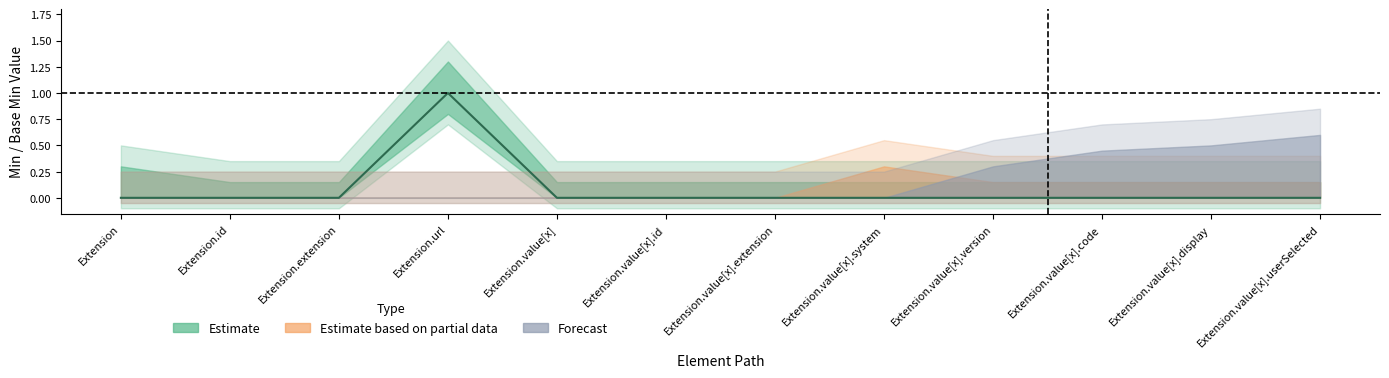

List the labels in order of value, smallest first.

Extension, Extension.id, Extension.extension, Extension.value[x], Extension.value[x].id, Extension.value[x].extension, Extension.value[x].system, Extension.value[x].version, Extension.value[x].code, Extension.value[x].display, Extension.value[x].userSelected, Extension.url